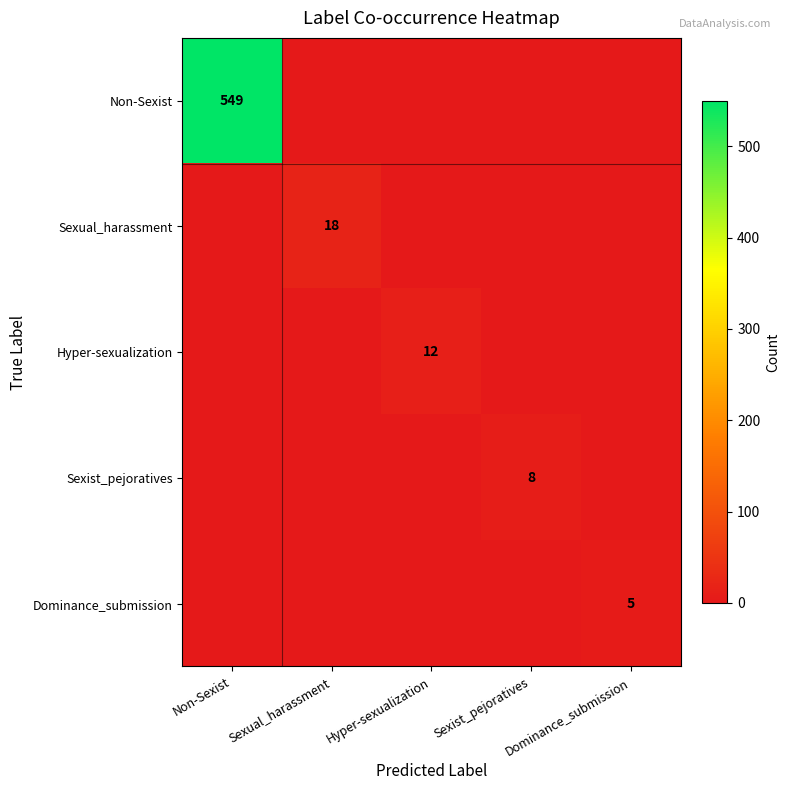

At which category is the sum across all series the highest?

Non-Sexist